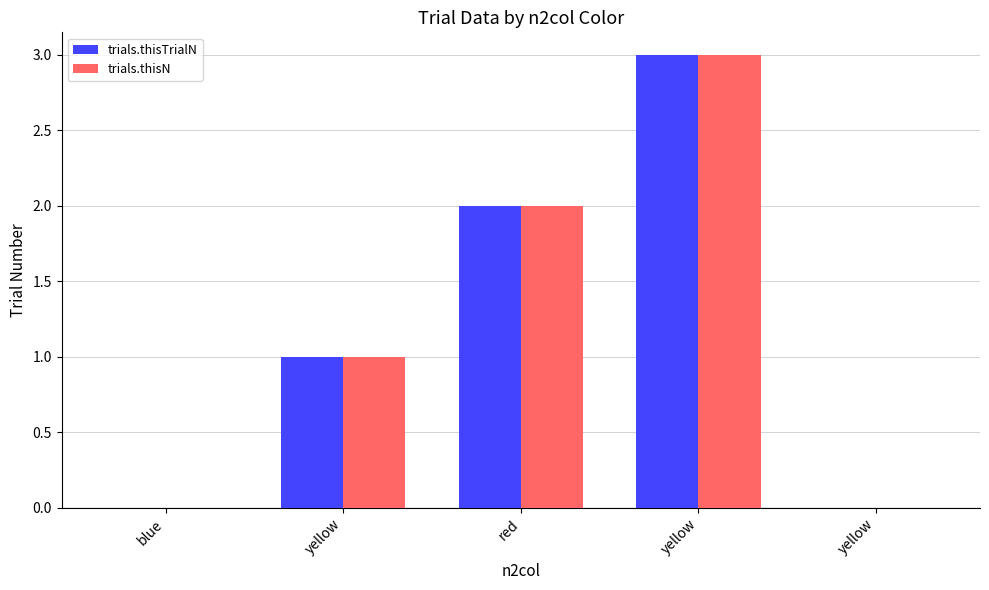

What is the approximate value of trials.thisN at yellow?

3